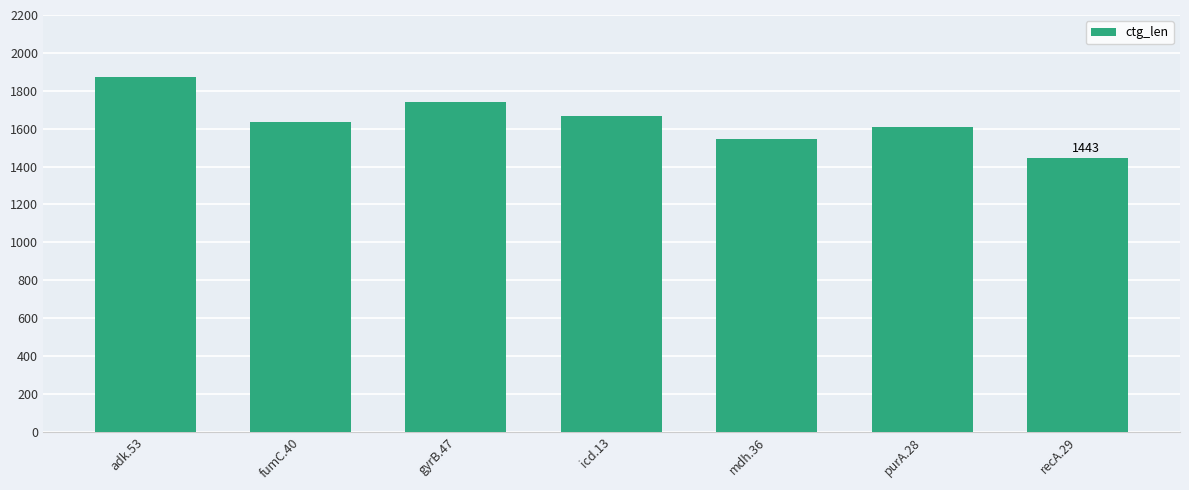

The chart shows a value of 461 at fumC.40. True or false?

False